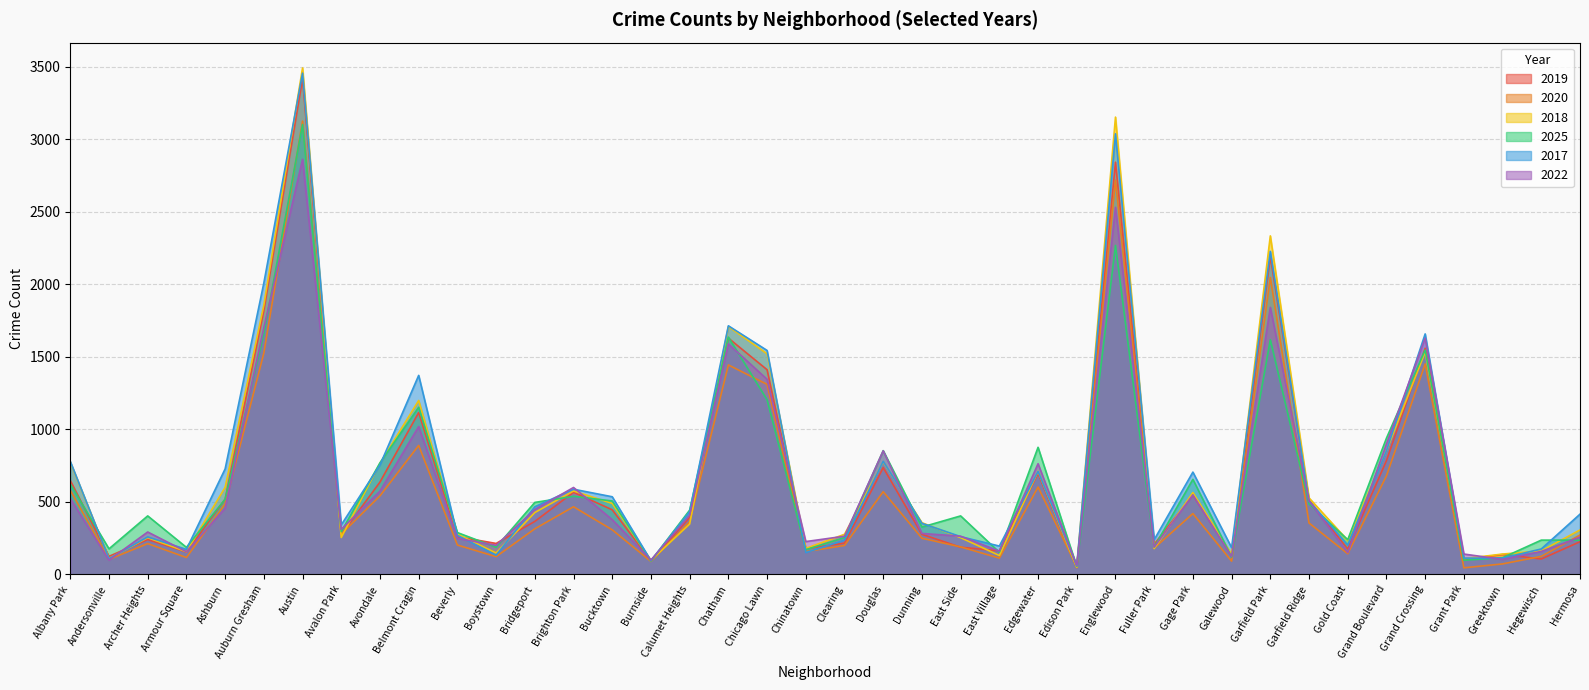

Reading left to right, transcribe all the data shown in this chart.

2019: 648	125	241	155	519	1819	3419	275	637	1117	261	214	366	567	446	95	393	1630	1412	178	216	737	277	188	163	697	47	2843	209	548	131	2193	513	176	785	1560	103	138	107	226
2020: 581	104	213	117	487	1527	3126	278	542	890	203	123	315	467	308	90	364	1445	1311	158	200	571	250	190	113	603	53	2719	182	420	92	2048	355	143	680	1452	46	73	125	272
2018: 775	110	254	157	601	1858	3493	255	767	1200	278	148	427	576	490	98	348	1710	1522	180	277	776	357	254	131	712	49	3154	179	565	140	2335	528	235	853	1534	109	141	163	307
2025: 623	177	404	187	519	1660	3103	295	770	1153	289	188	497	539	507	93	444	1637	1205	171	255	854	327	404	153	877	55	2269	189	656	120	1619	487	240	940	1548	98	116	237	237
2017: 780	109	259	173	728	2010	3457	342	755	1373	270	133	467	588	536	95	434	1715	1545	151	237	780	353	261	196	711	61	3039	240	706	185	2228	507	203	853	1659	113	113	176	416
2022: 523	99	293	157	457	1702	2863	311	575	1020	249	201	448	600	378	100	409	1590	1346	227	264	853	283	264	161	764	61	2532	189	549	124	1842	507	151	900	1630	141	104	159	257